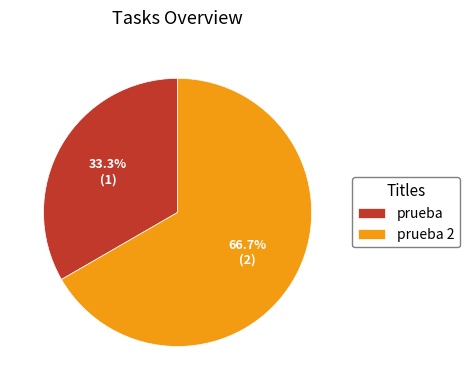

Count the number of slices in the pie.

2